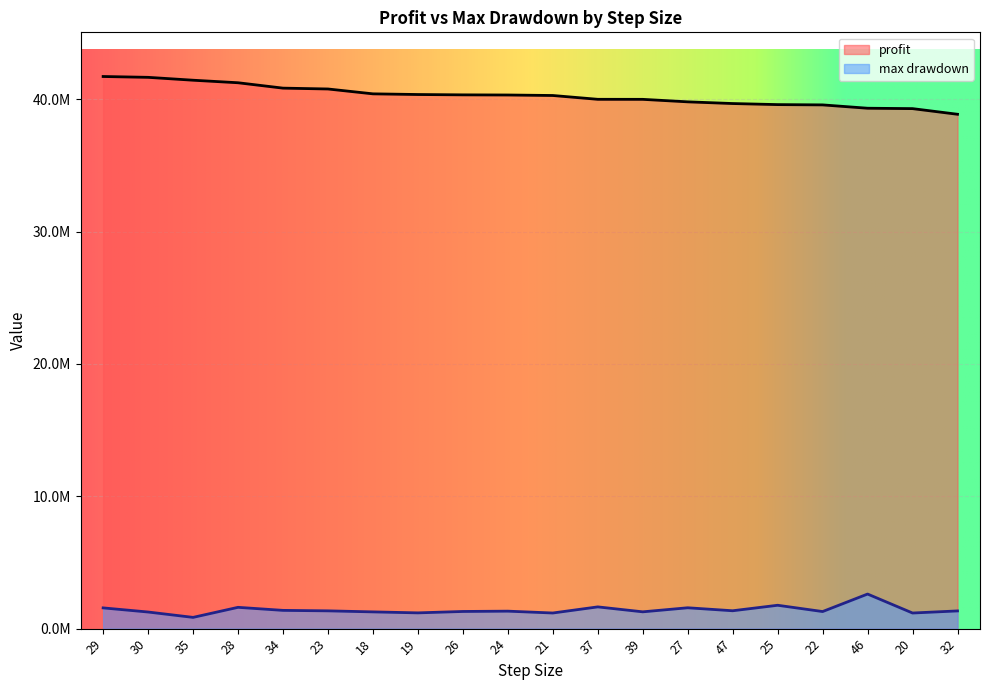

How many interior local valleys does the max drawdown series have?

7